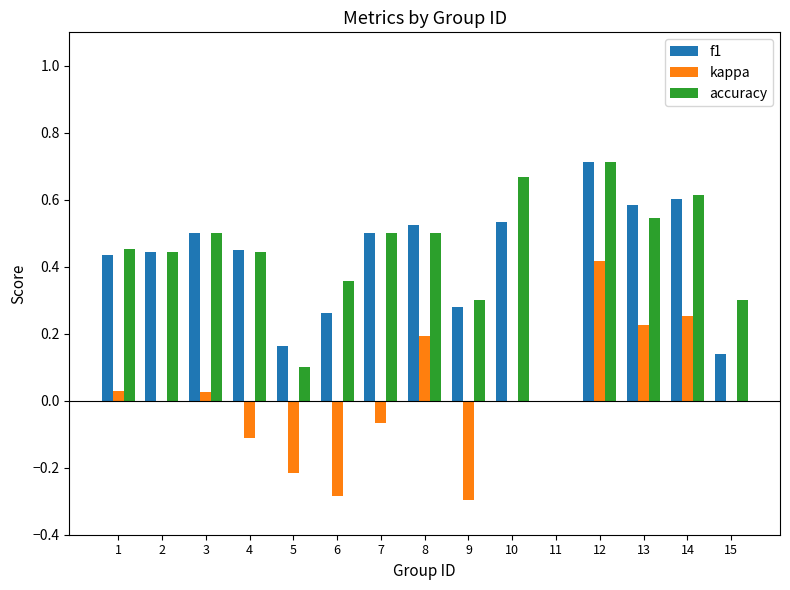

Where is accuracy nearest to the value 0?

11